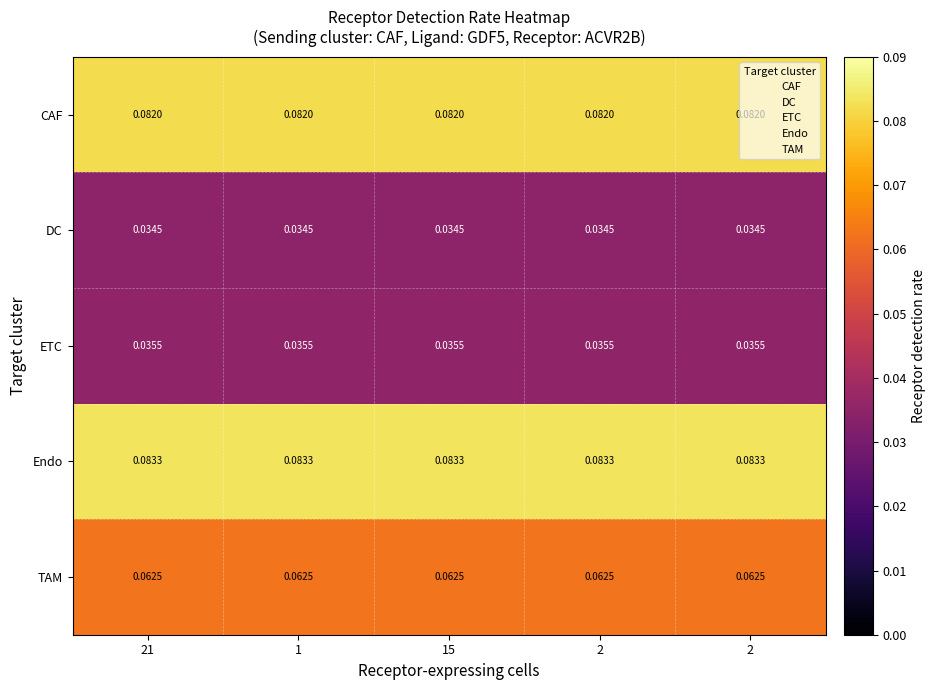

How many categories are shown in the chart?

5